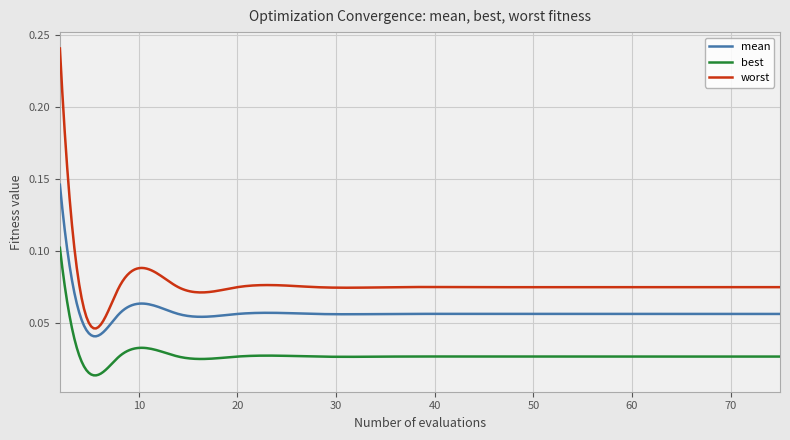

At how many categories does at least one series exceed 0?

300